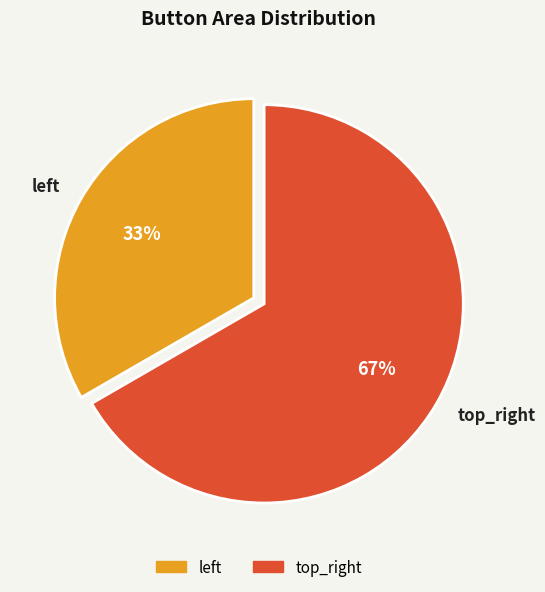

What is the majority slice?

top_right